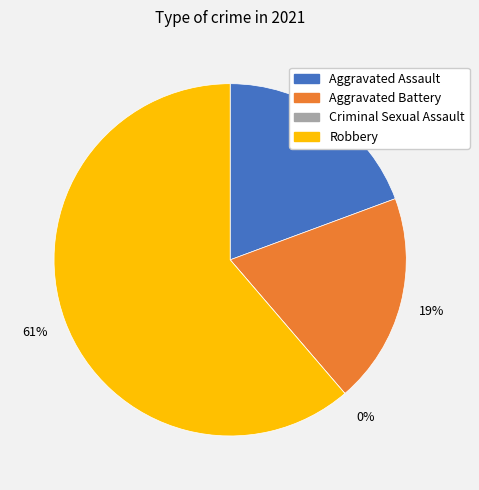

Is it true that Criminal Sexual Assault is 0% of the pie?

True